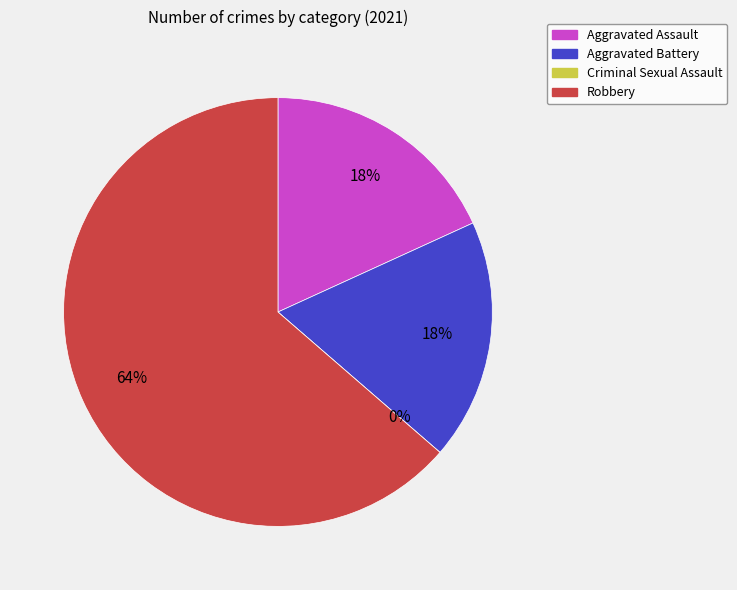

Rank the categories by value from highest to lowest.

Robbery, Aggravated Assault, Aggravated Battery, Criminal Sexual Assault